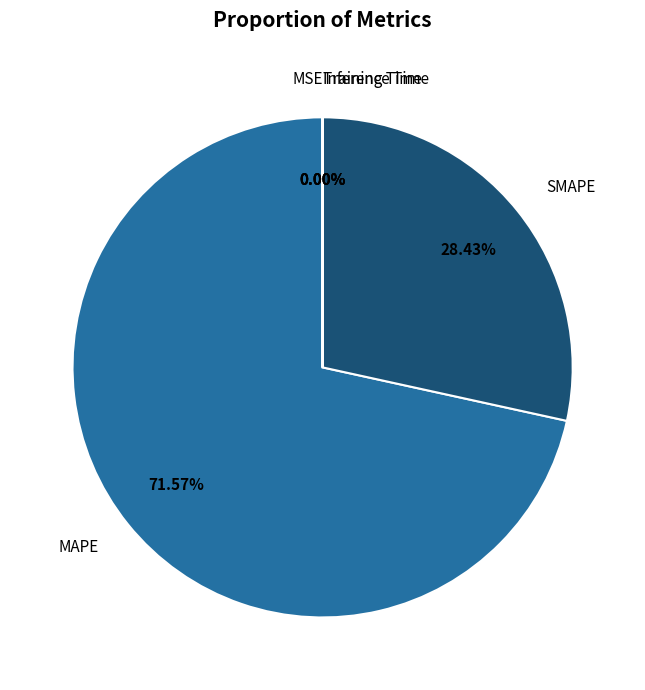

To the nearest percent, what is the difference between the largest and smallest slice percentages?

72%